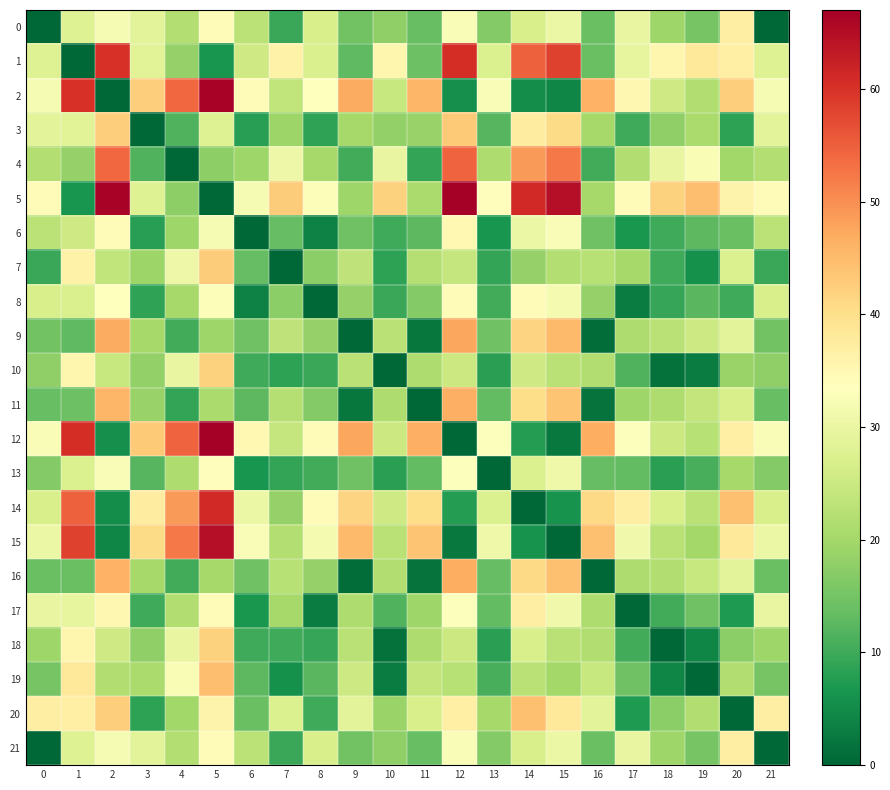

At which category is the sum across all series the highest?

5